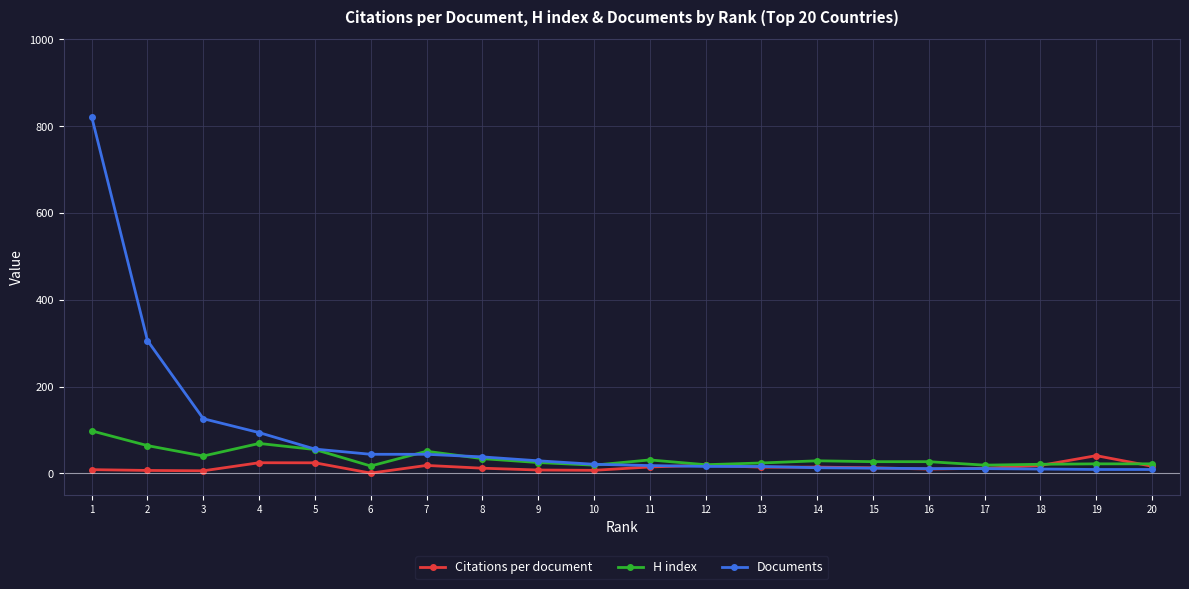

Which series ends up on top after the final intersection of H index and Documents?

H index